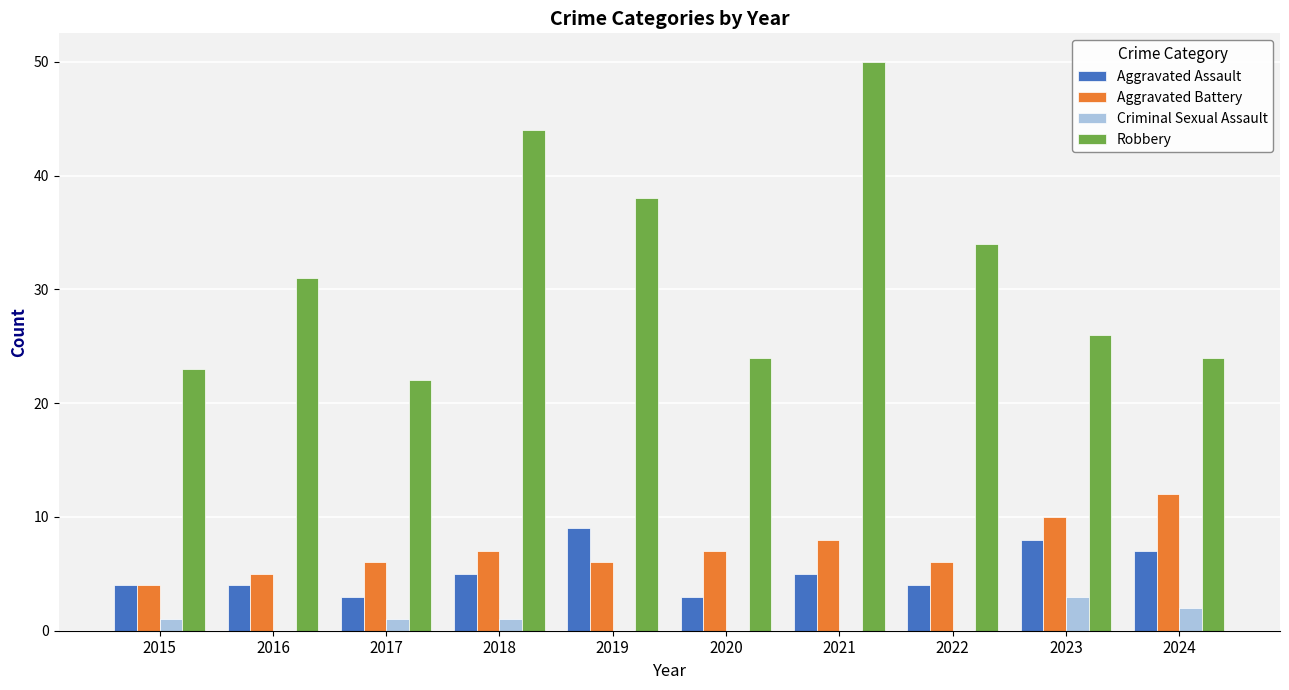

What is the highest value of the Robbery series?

50